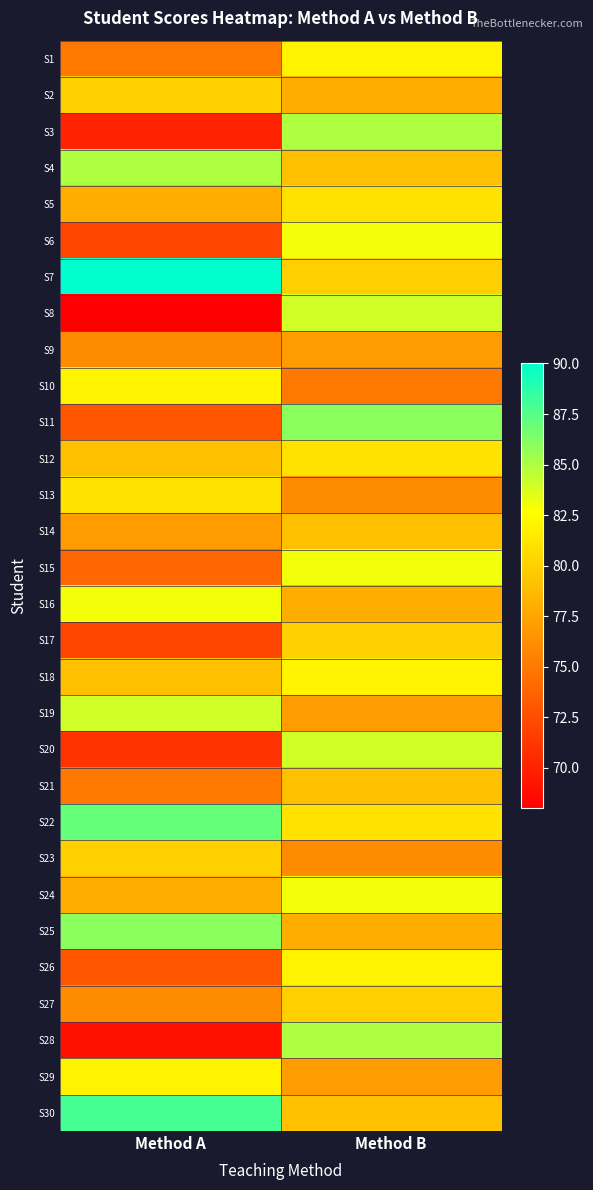

Rank the series by their maximum value, from highest to lowest.

S7, S30, S22, S11, S25, S3, S4, S28, S8, S19, S20, S6, S15, S16, S24, S1, S10, S18, S26, S29, S5, S12, S13, S2, S17, S23, S27, S14, S21, S9